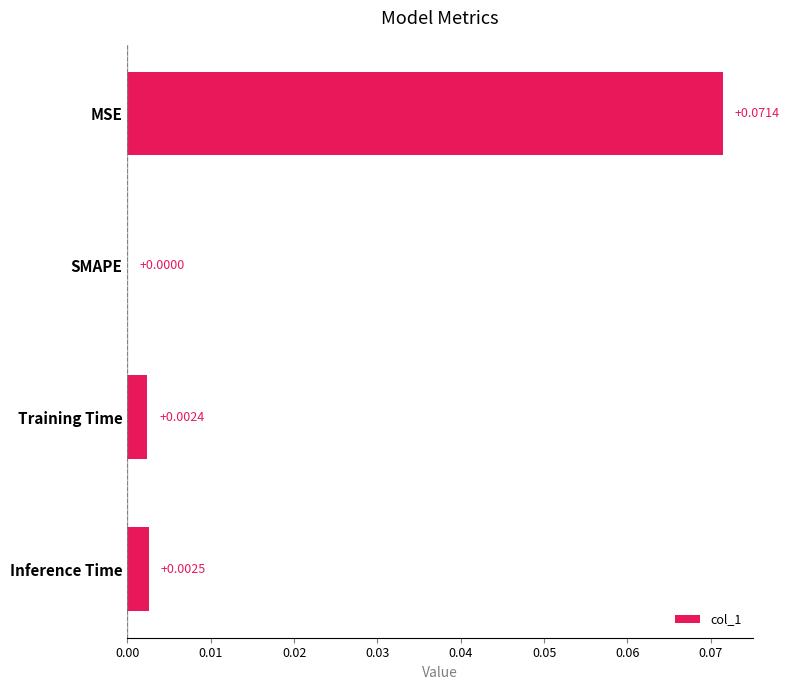

How many positive values are there?

3